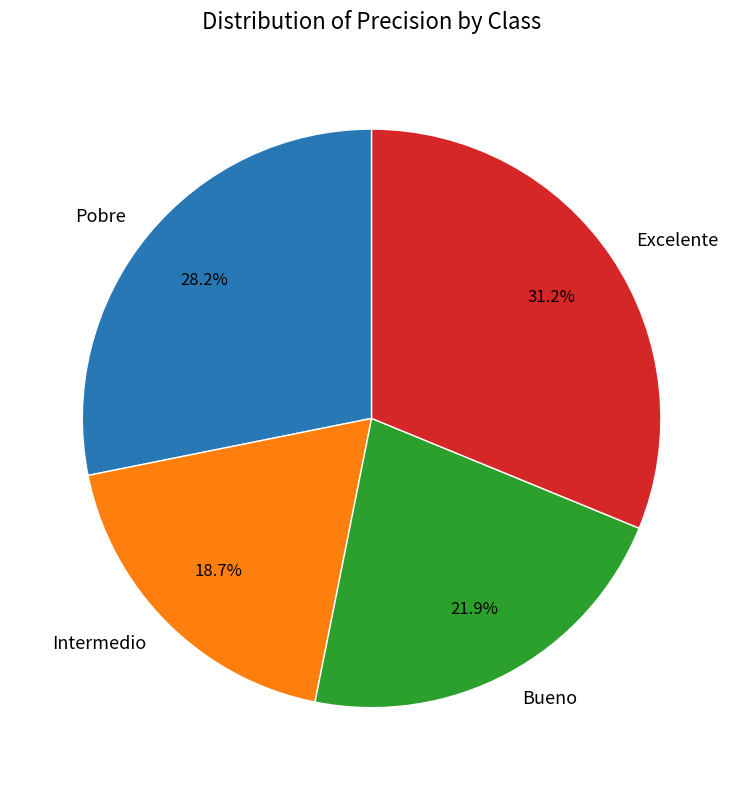

What is the total percentage of Bueno and Excelente?

53.1%